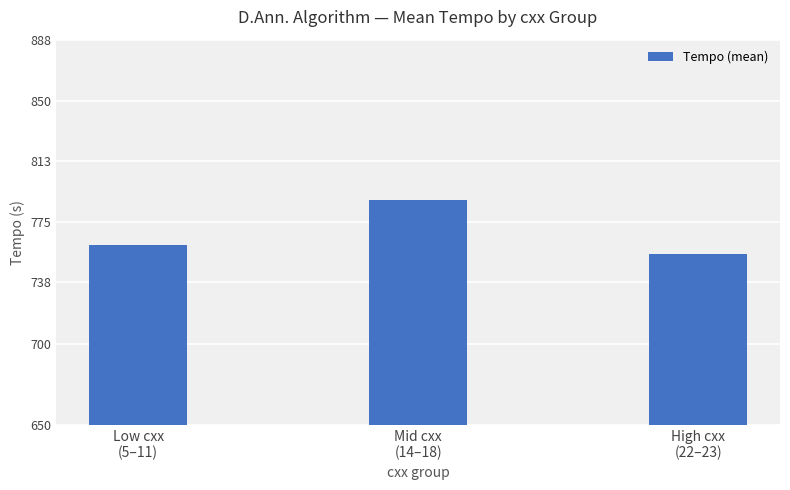

Read the value at High cxx
(22–23).

755.6